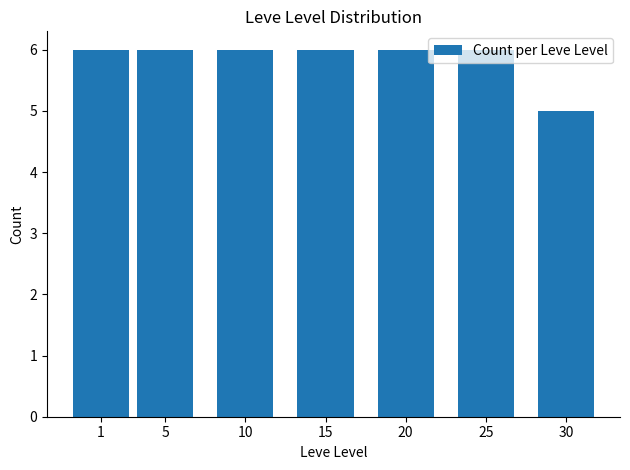

Approximately how many times larger is the value at 25 compared to 5?

1.0